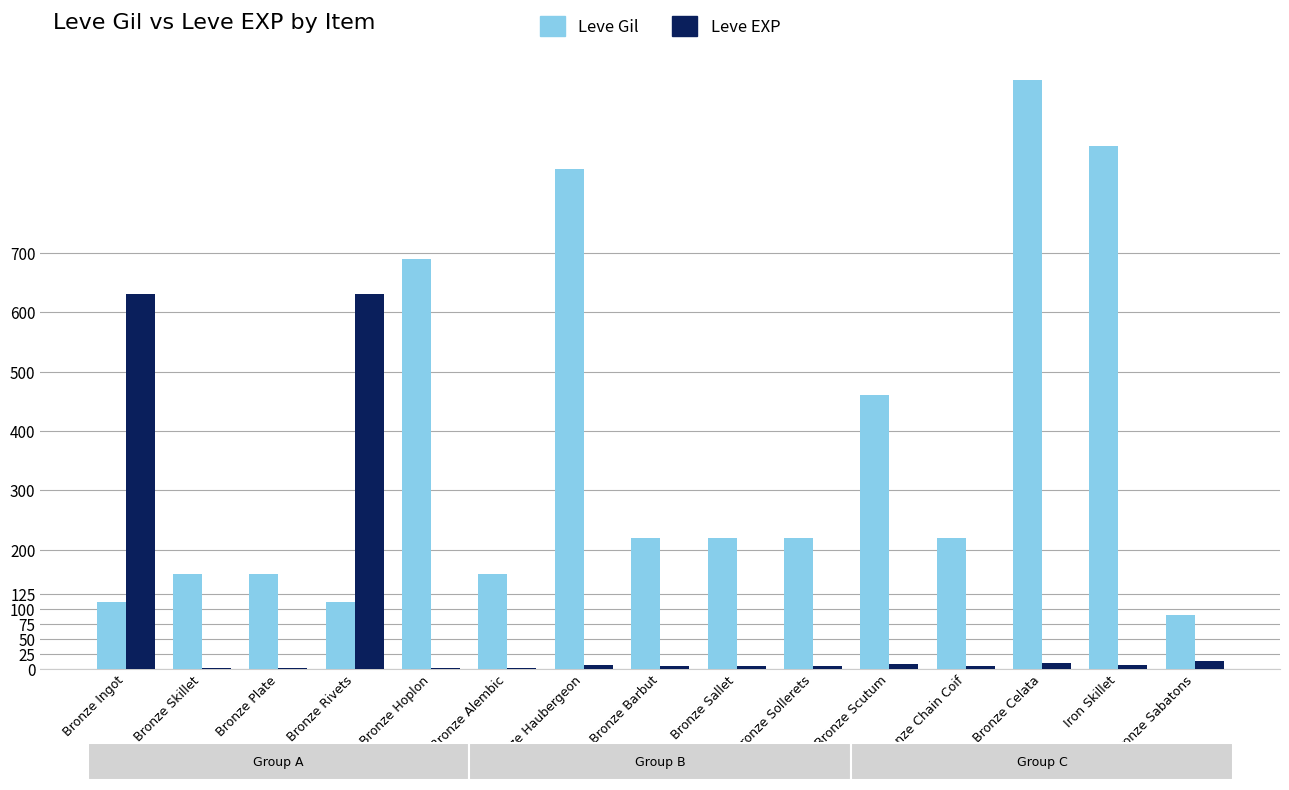

Where does the Leve EXP series first go above 5?

Bronze Ingot